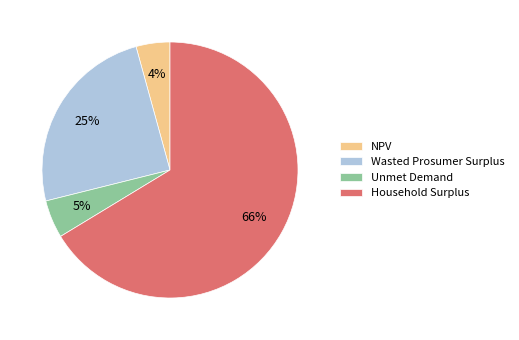

To the nearest percent, what percentage of the pie is Wasted Prosumer Surplus?

25%